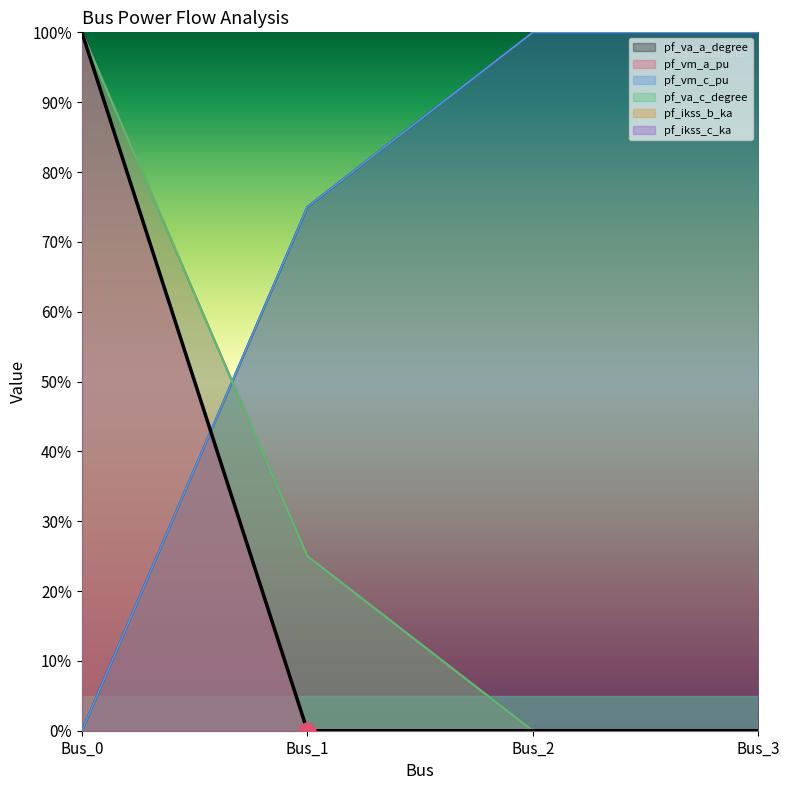

How many lines are shown in the chart?

6